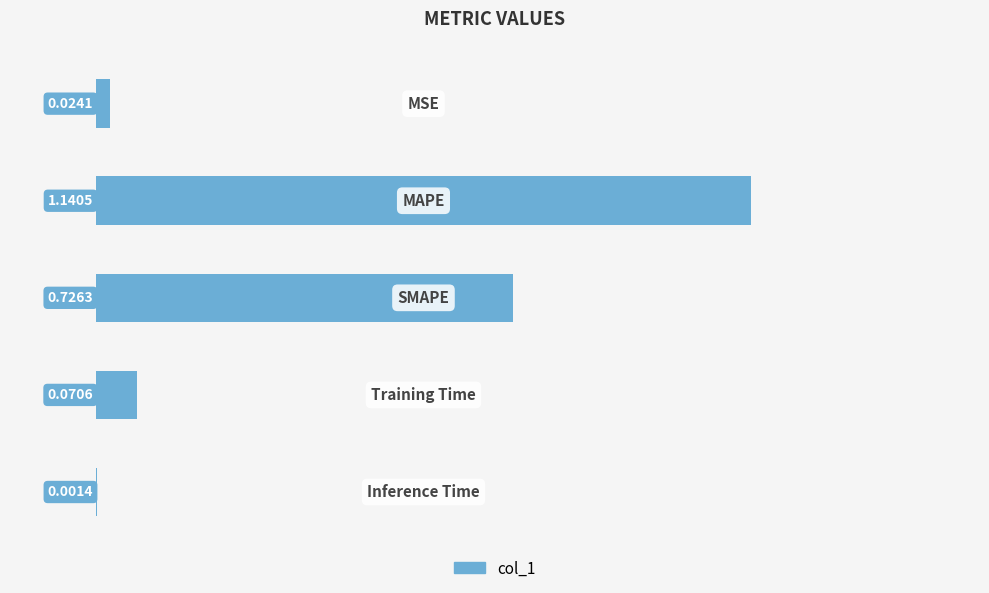

What is the sum of all values?

2.0